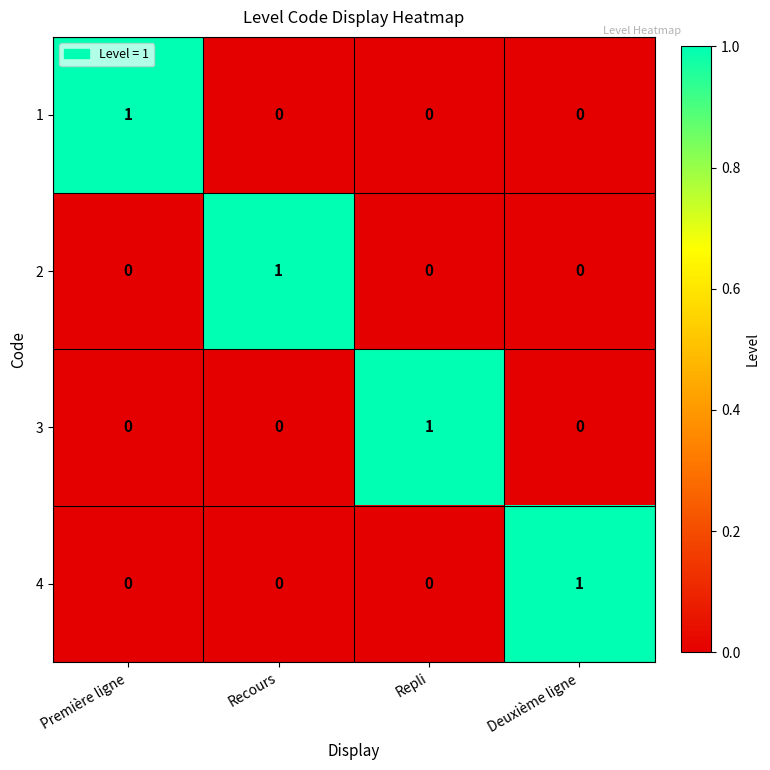

Is it true that 4 equals 0 at Première ligne?

True